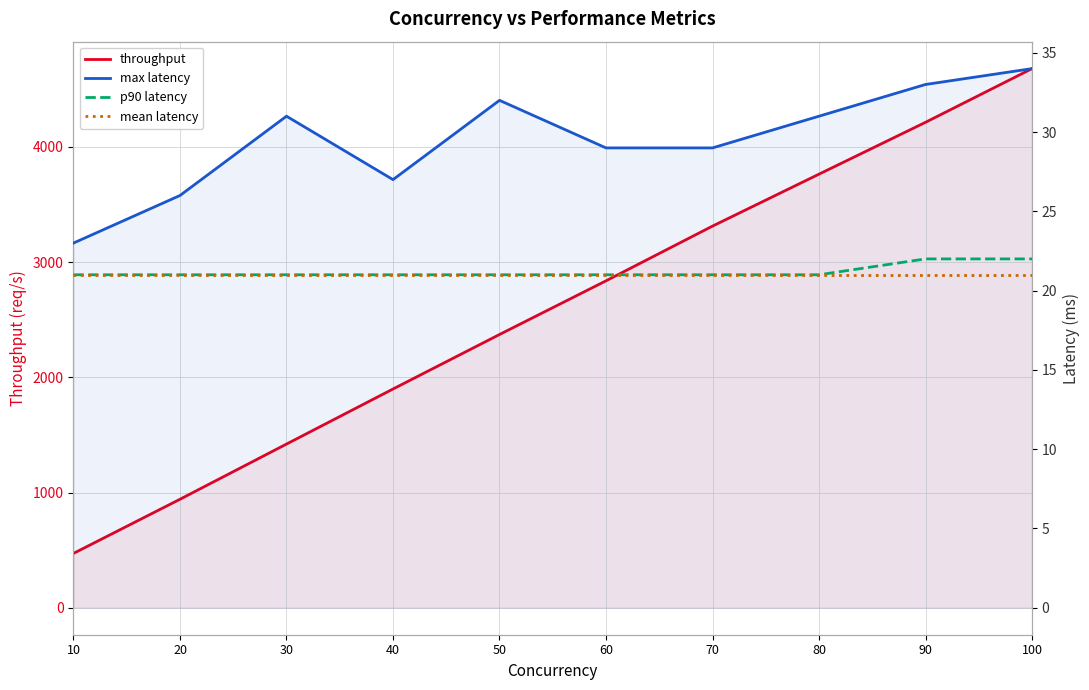

What is the difference between the maximum and minimum values in the throughput series?

4208